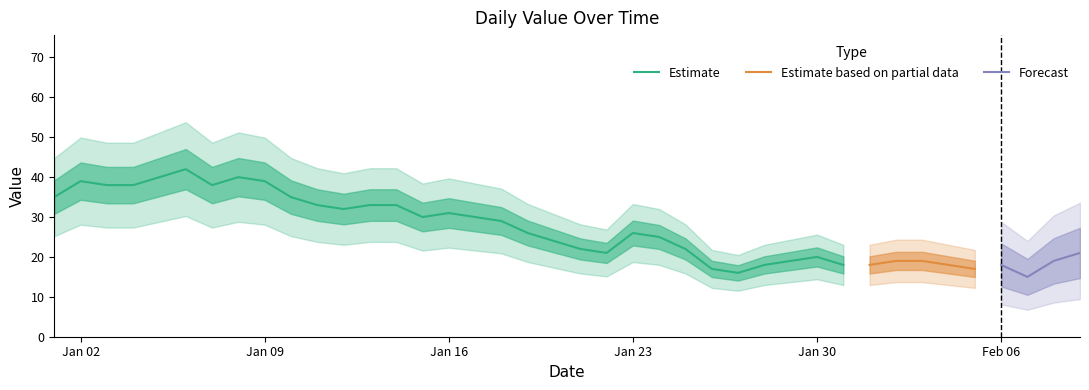

True or false: the data shows 36 at 2023-01-20.

False